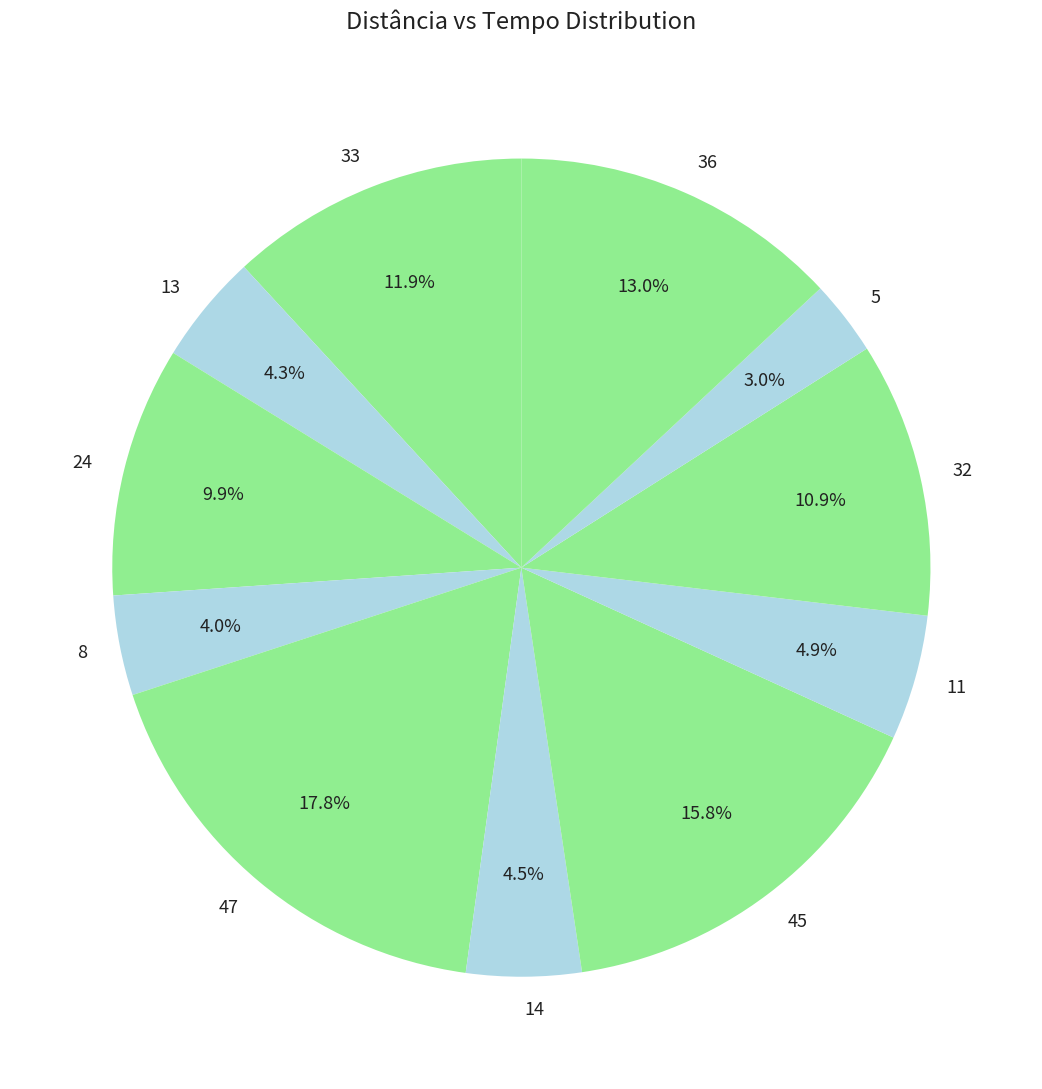

To the nearest percent, what is the difference between the largest and smallest slice percentages?

15%